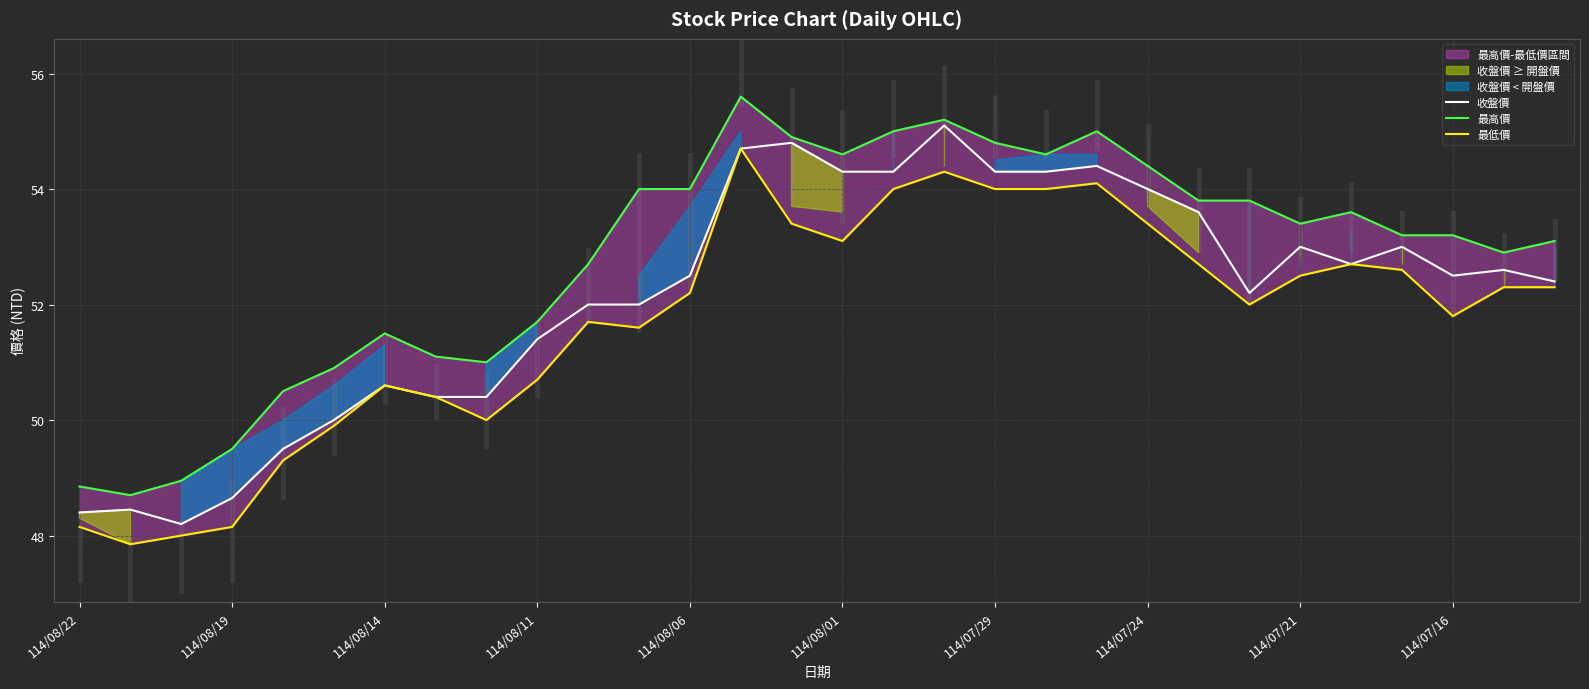

What is the difference between the highest and lowest values at 25?

0.9